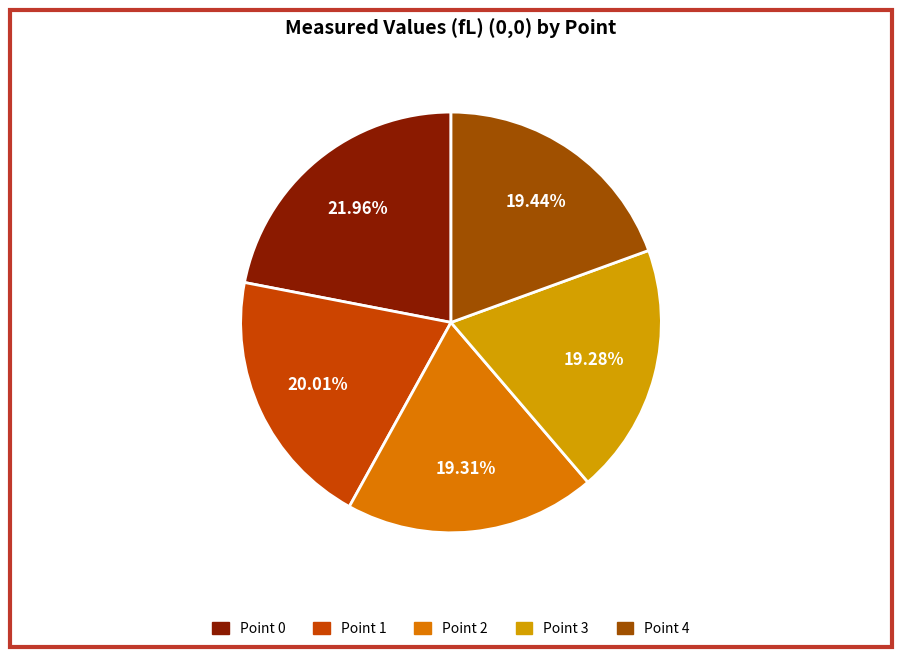

Which has a higher value, Point 1 or Point 0?

Point 0